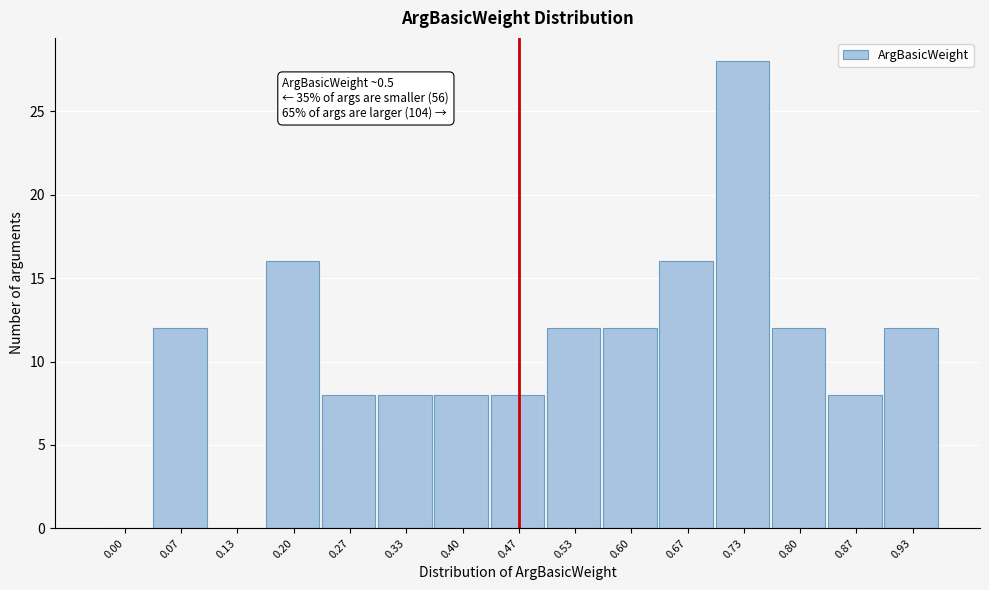

Reading right to left, what are all the values shown in this chart?

0.93=12	0.87=8	0.80=12	0.73=28	0.67=16	0.60=12	0.53=12	0.47=8	0.40=8	0.33=8	0.27=8	0.20=16	0.13=0	0.07=12	0.00=0